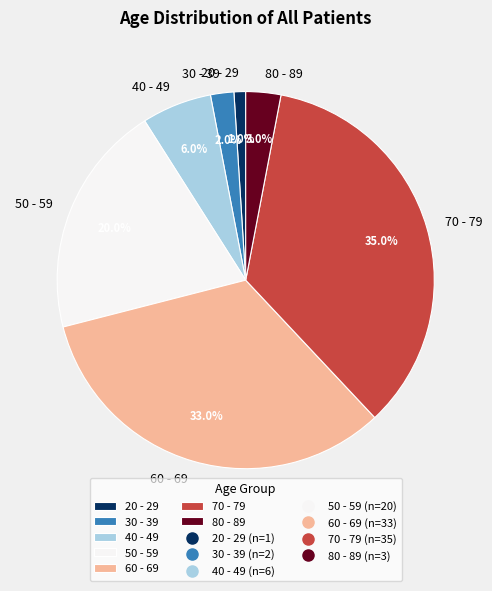

To the nearest percent, what is the difference between the 60 - 69 and 30 - 39 slice percentages?

31%